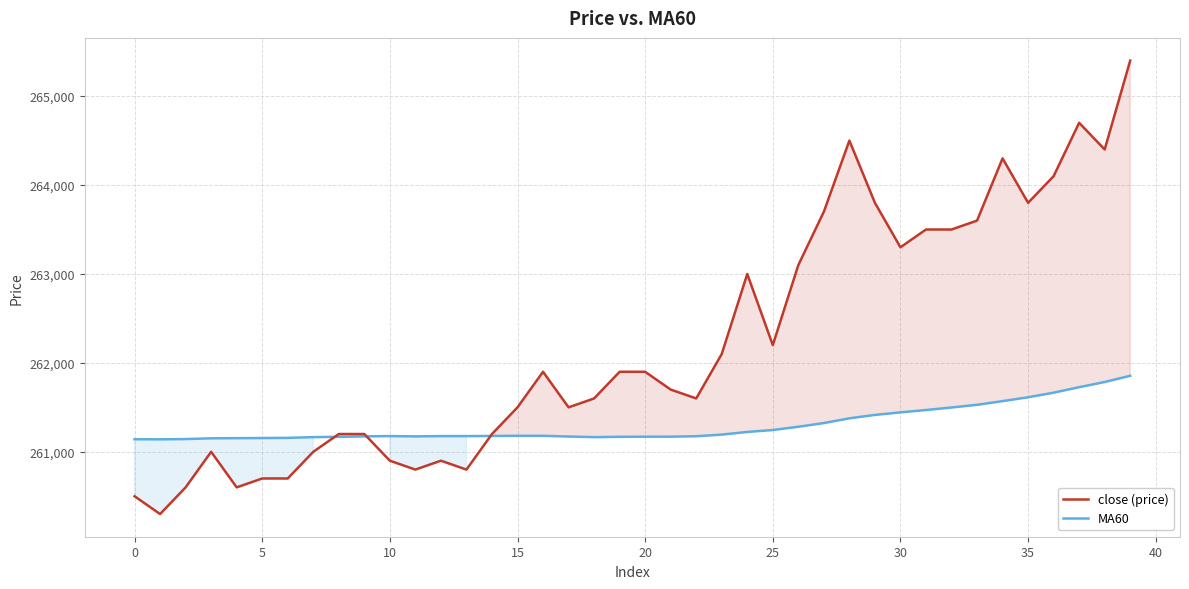

How many interior local valleys does the MA60 series have?

3